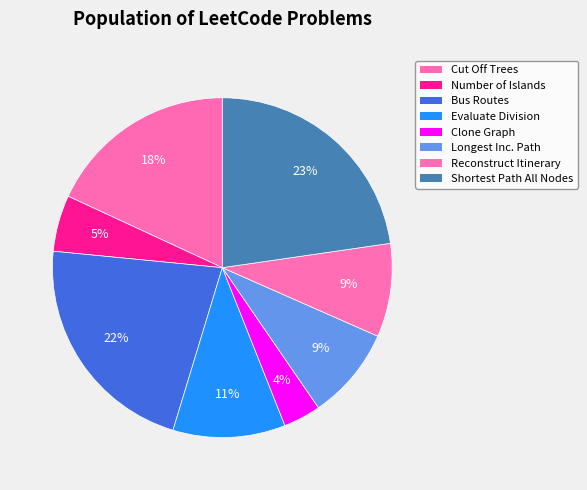

Count the number of slices in the pie.

8